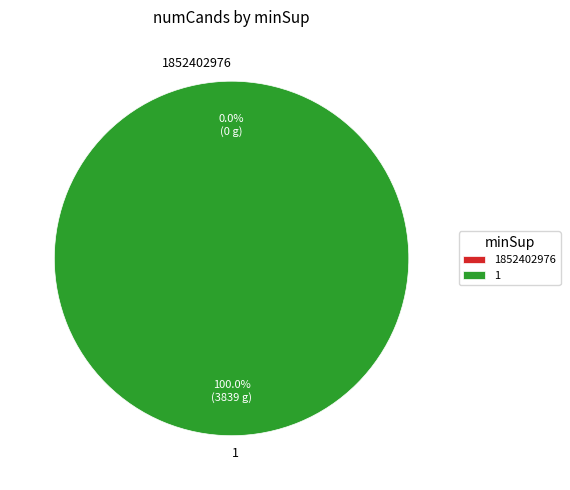

Which slice represents more than half of the pie?

1